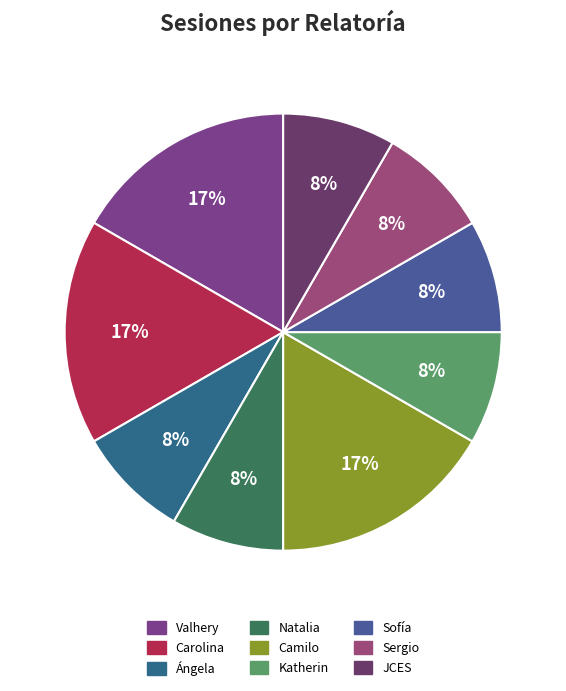

Does Sofía account for over 50% of the chart?

No